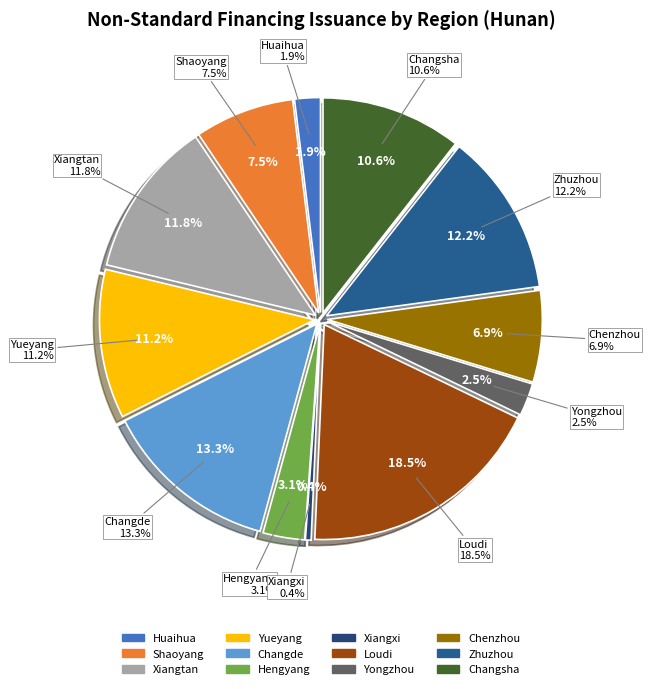

Which slice is the largest?

Loudi